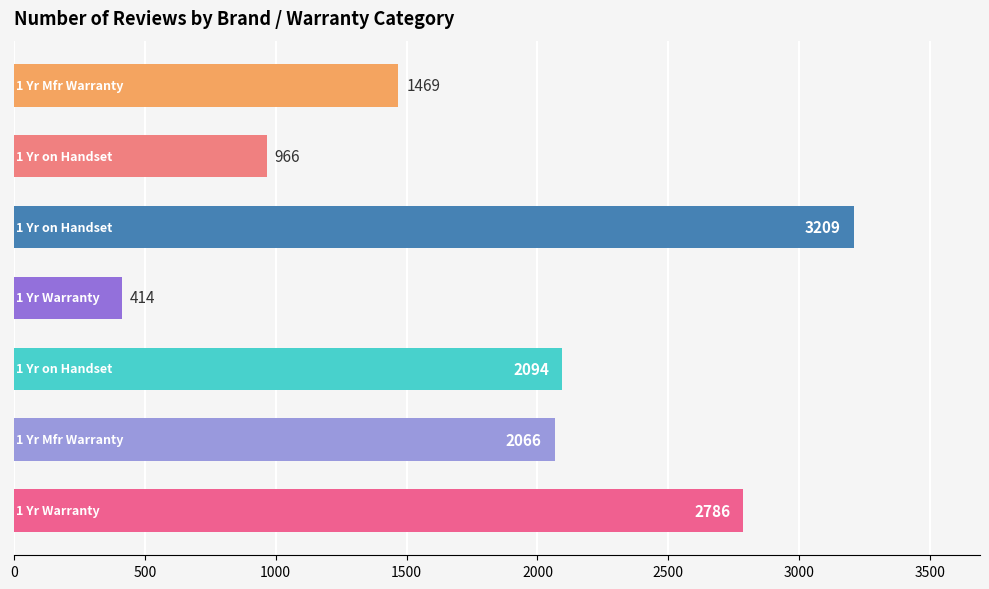

Count the number of data series in this chart.

1